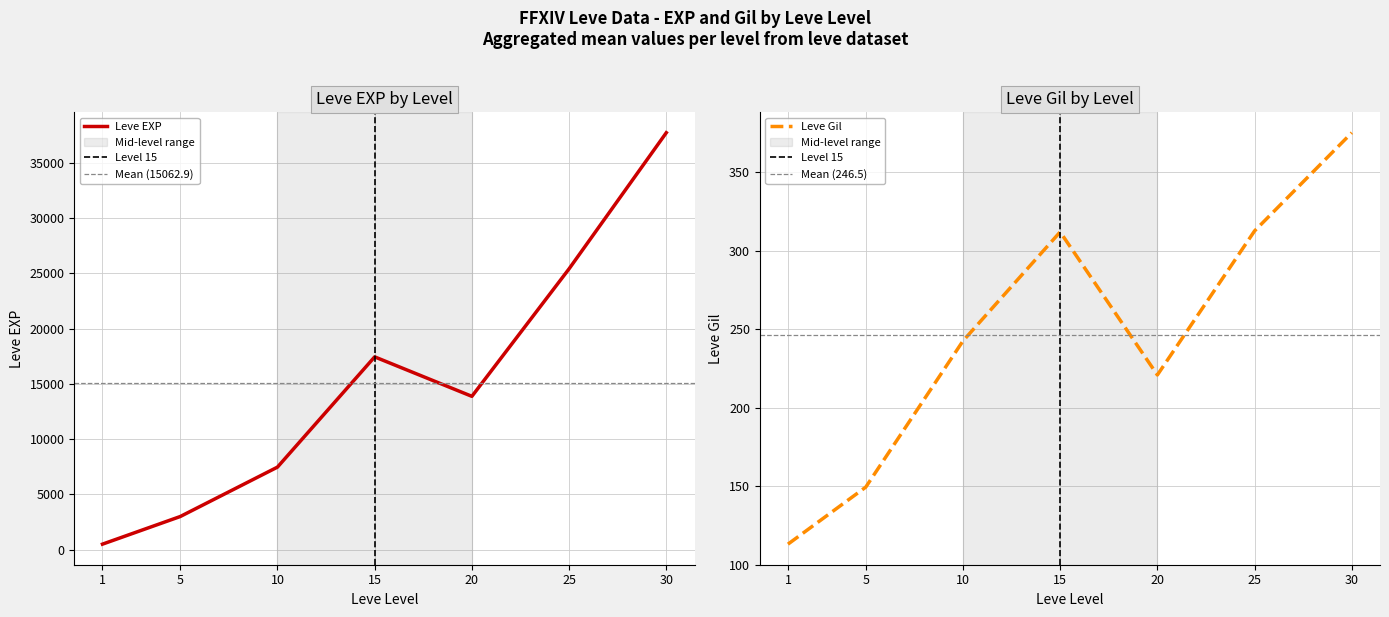

The value of Leve Gil at 25 is 61. True or false?

False